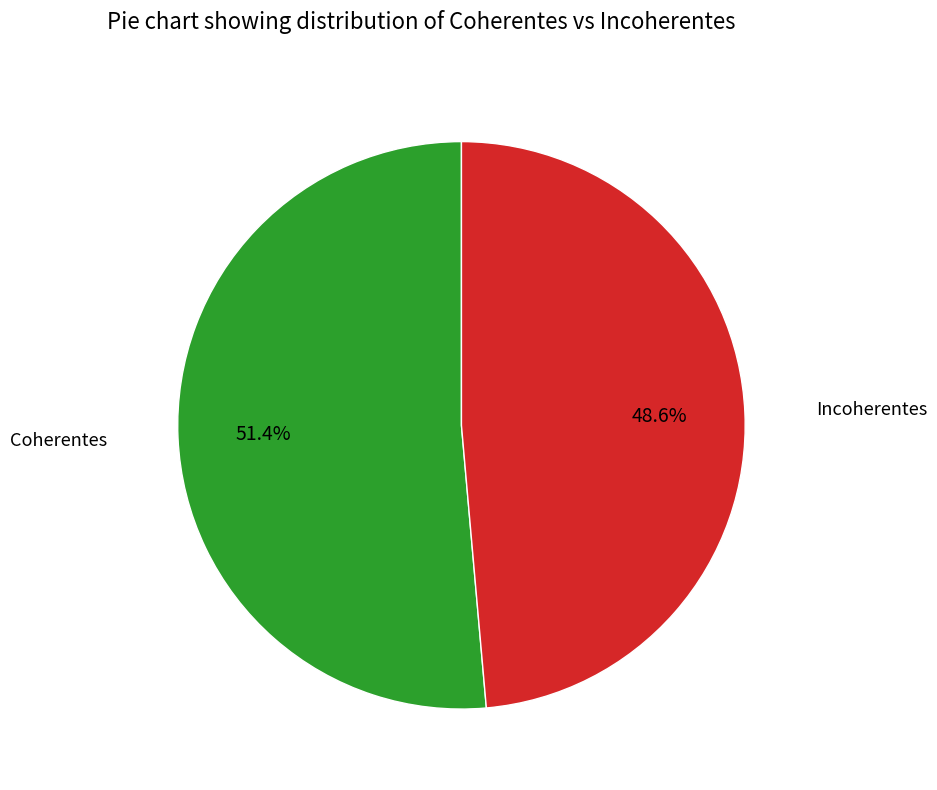

Is there a majority slice in this chart?

Yes